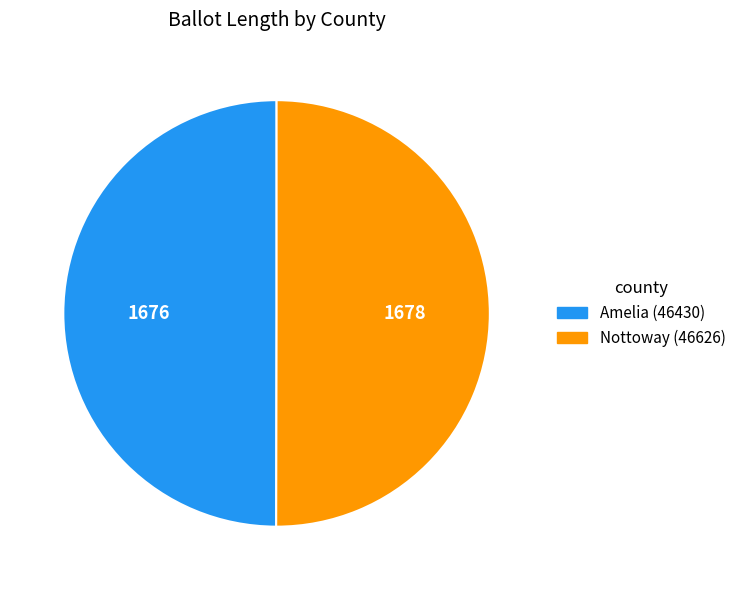

Approximately how many times larger is the value at Amelia (46430) compared to Nottoway (46626)?

1.0